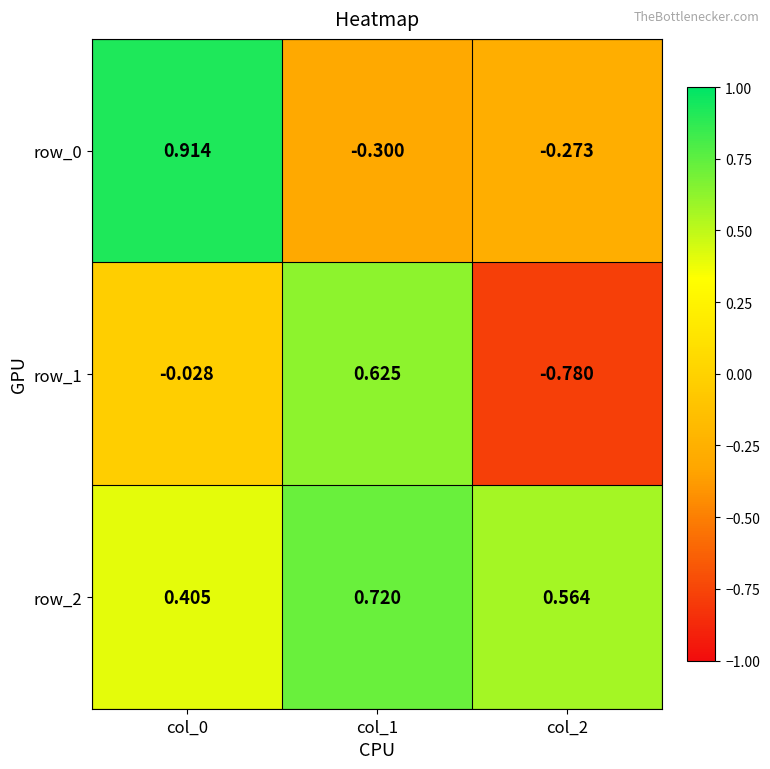

Where does the row_1 series first go above 0?

col_1